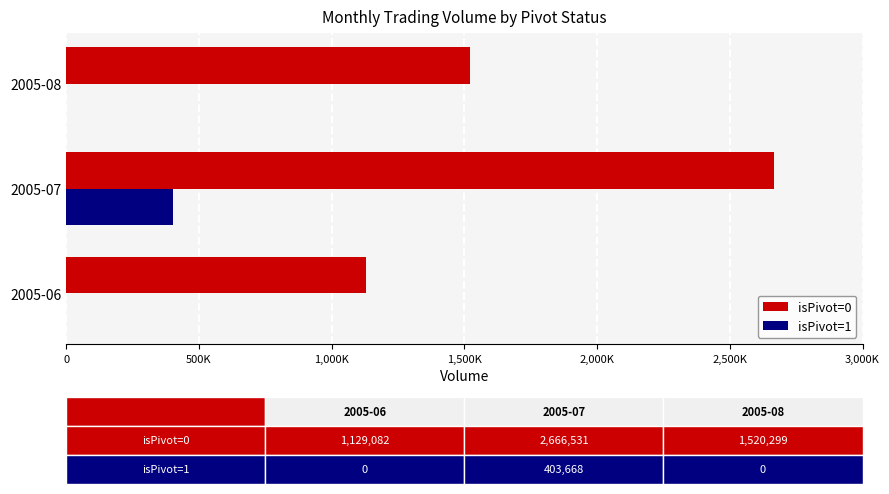

What are all the series names shown in the legend?

isPivot=0, isPivot=1